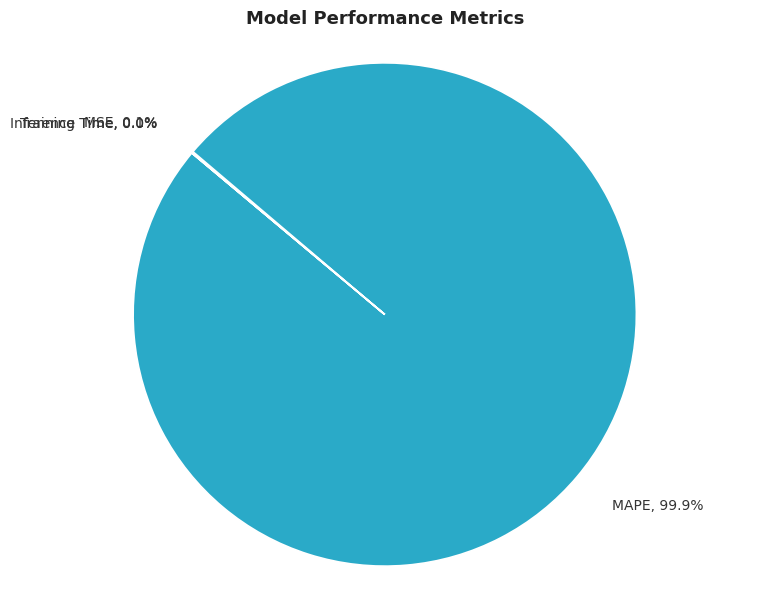

Does any single category account for the majority?

Yes